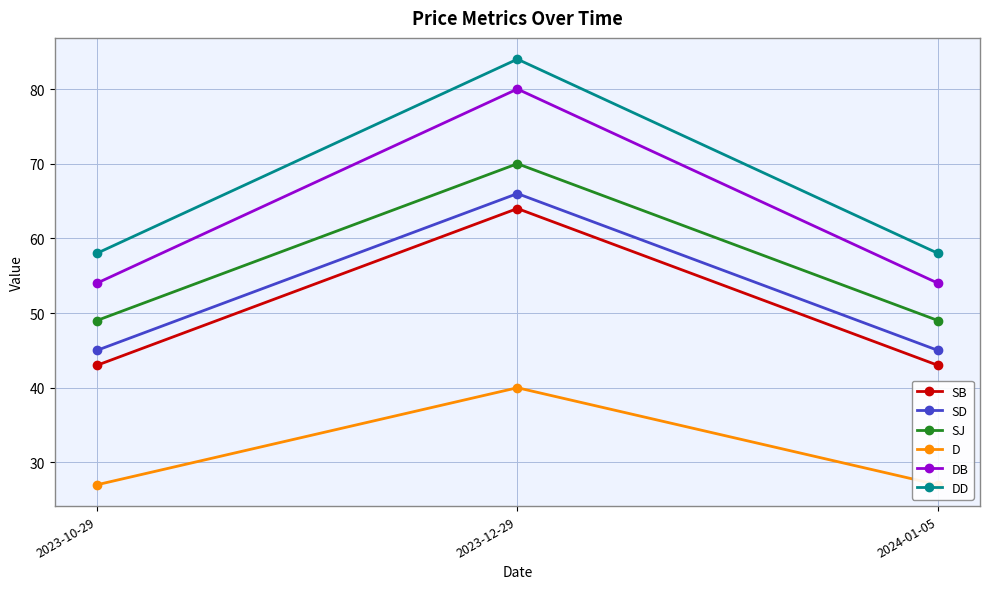

How many values in the SB series exceed 43?

1